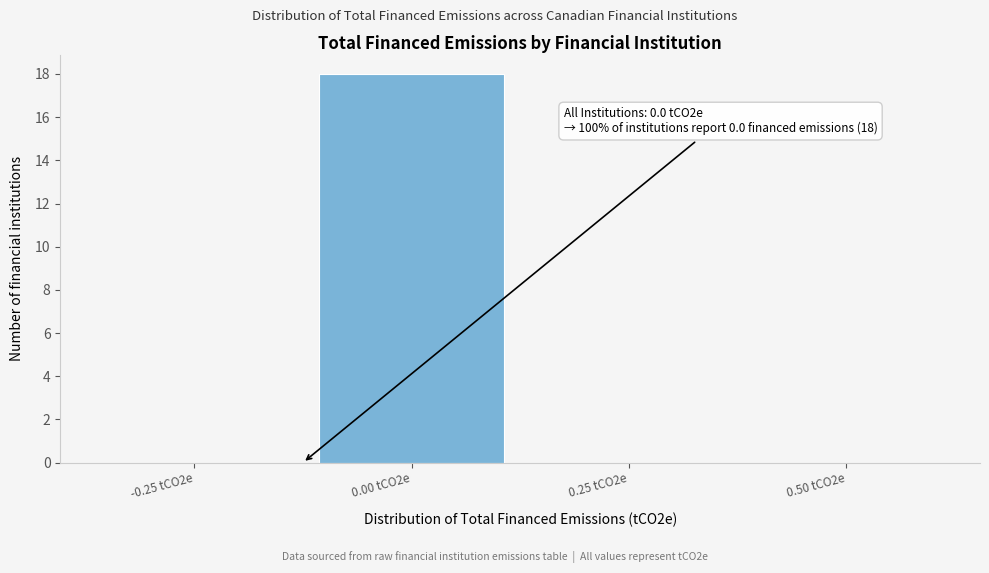

Reading left to right, what are all the values shown in this chart?

-0.25 tCO2e=0	0.00 tCO2e=18	0.25 tCO2e=0	0.50 tCO2e=0